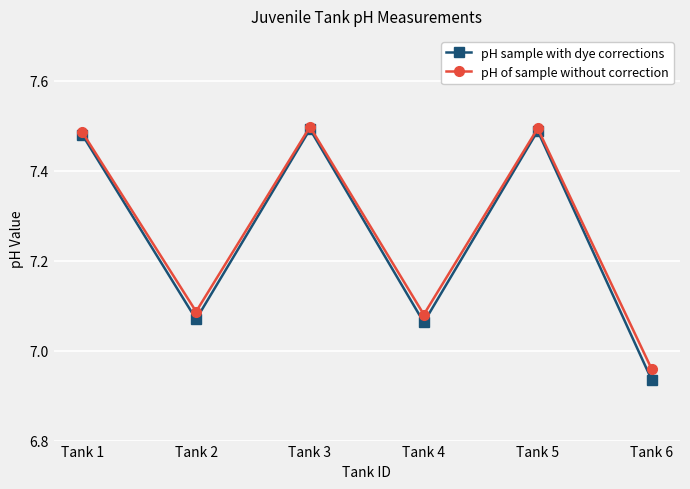

What is the difference between the maximum and minimum values in the pH sample with dye corrections series?

0.6